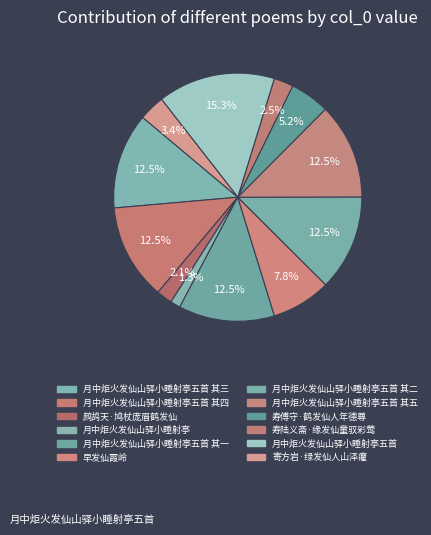

To the nearest percent, what is the difference between the largest and smallest slice percentages?

14%